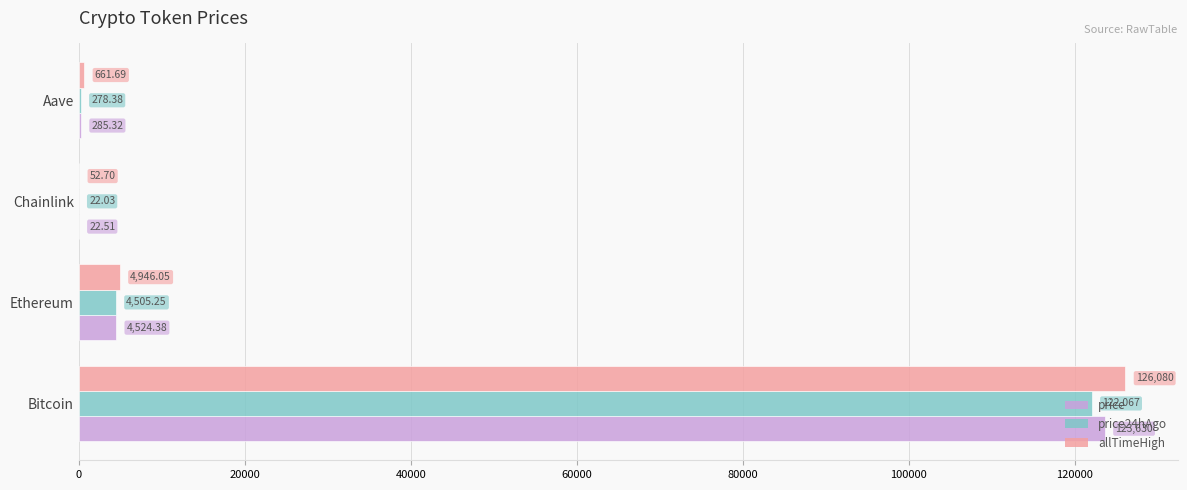

Which category has the highest value in the price series?

Bitcoin